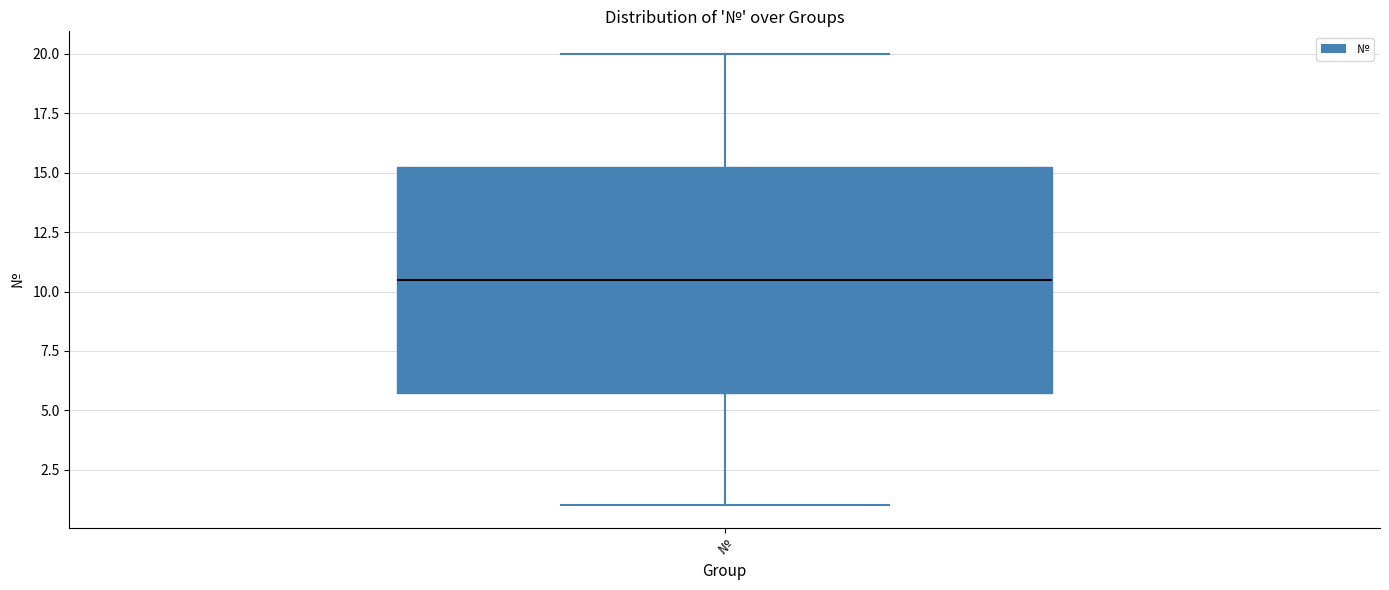

Where is the lower edge of the box for № on the y-axis? The values are not printed on the chart, so give them approximately, as read against the axis.

6.0